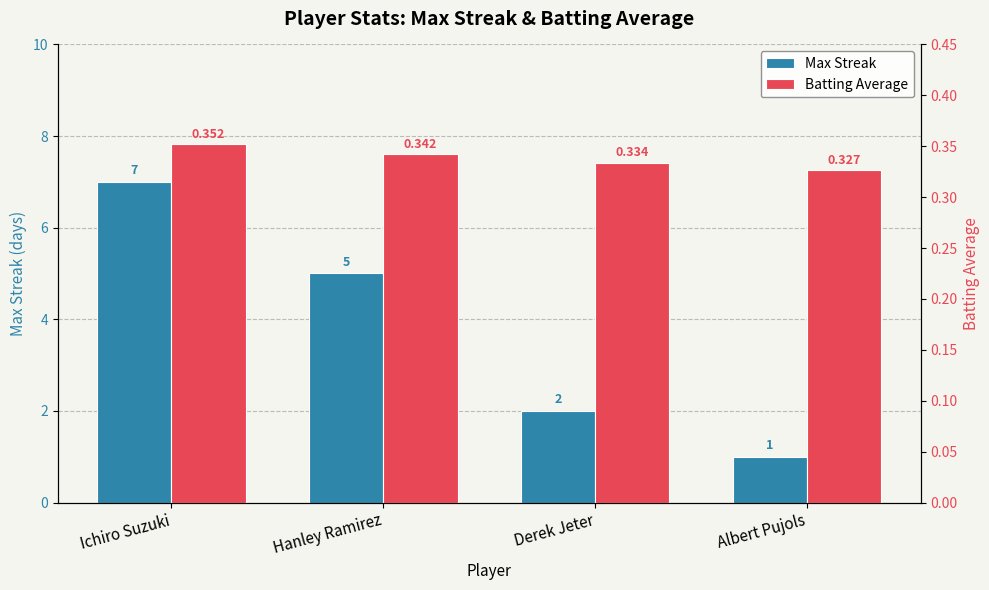

What is the label of the 1st bar from the left?

Ichiro Suzuki